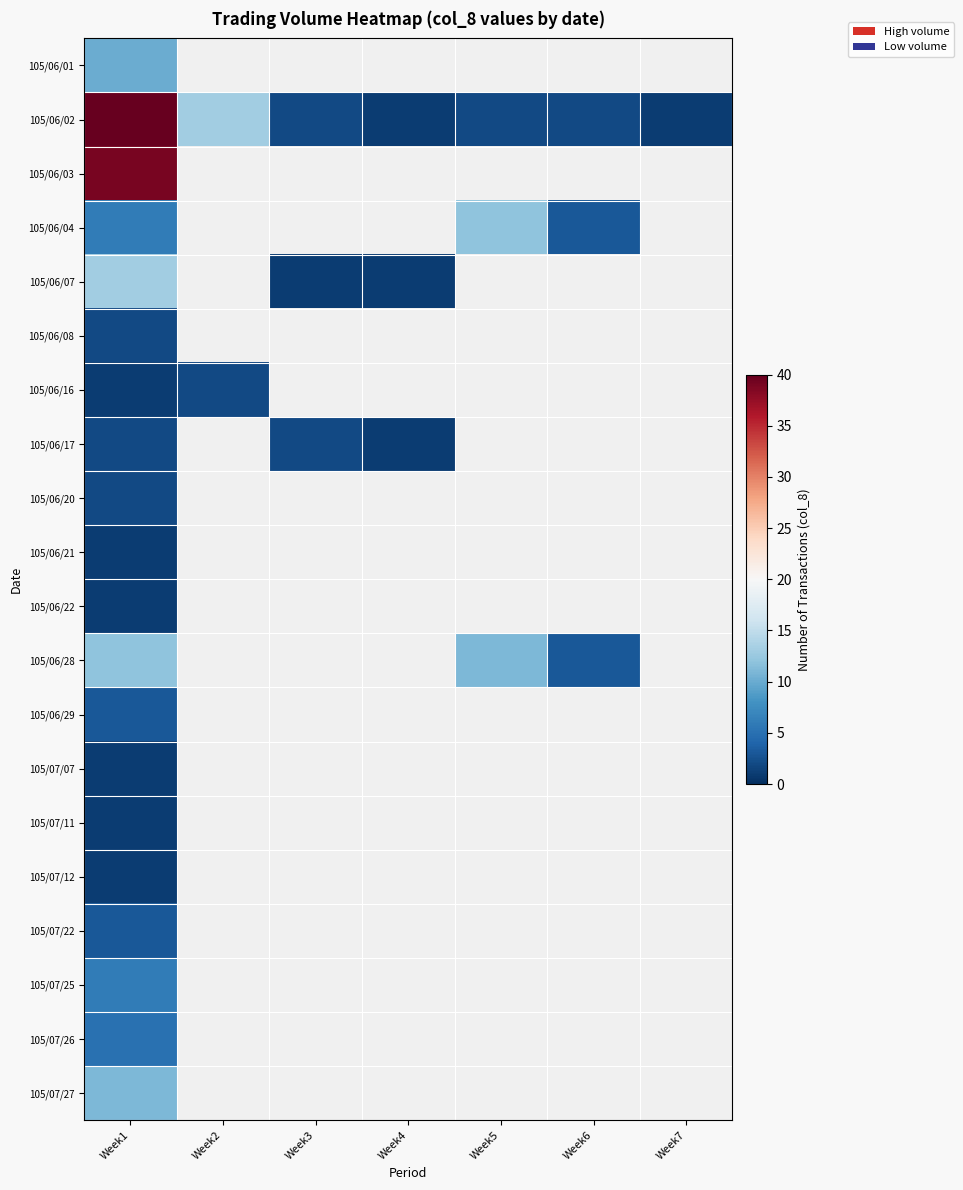

Where is 105/07/11 nearest to the value 1?

Week1